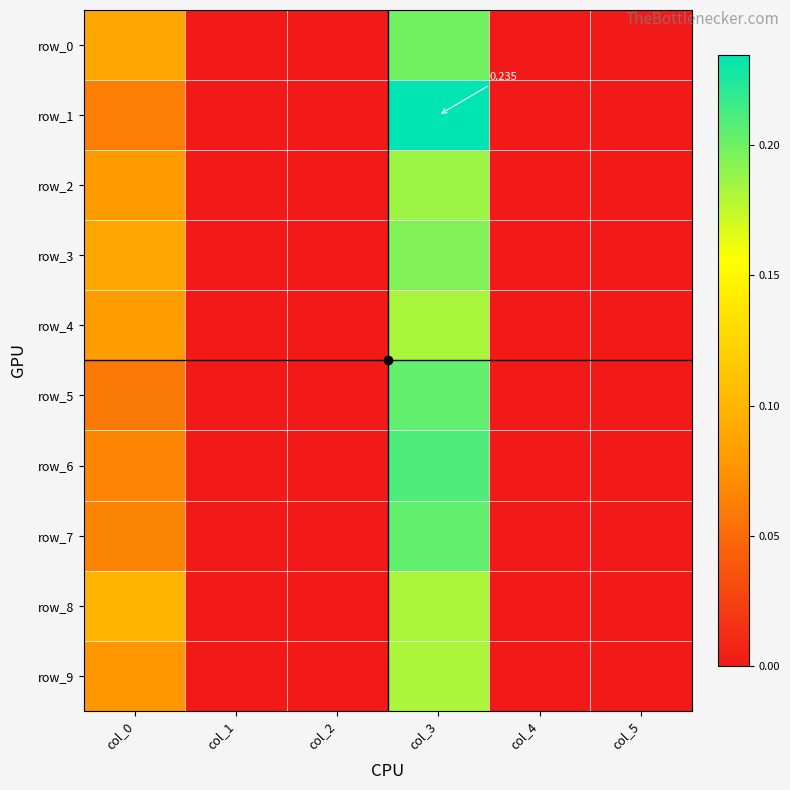

What is the total value across all series at col_0?

0.8